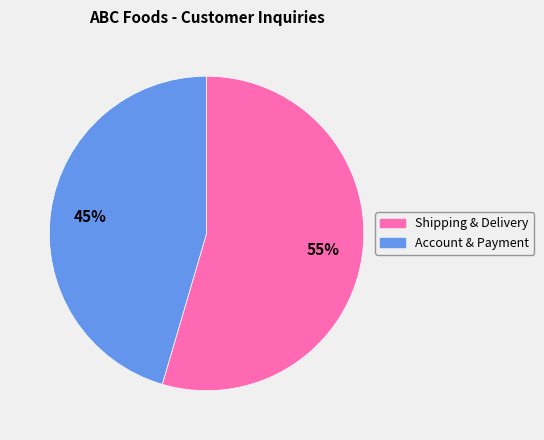

Is there any slice that represents more than half of the pie?

Yes